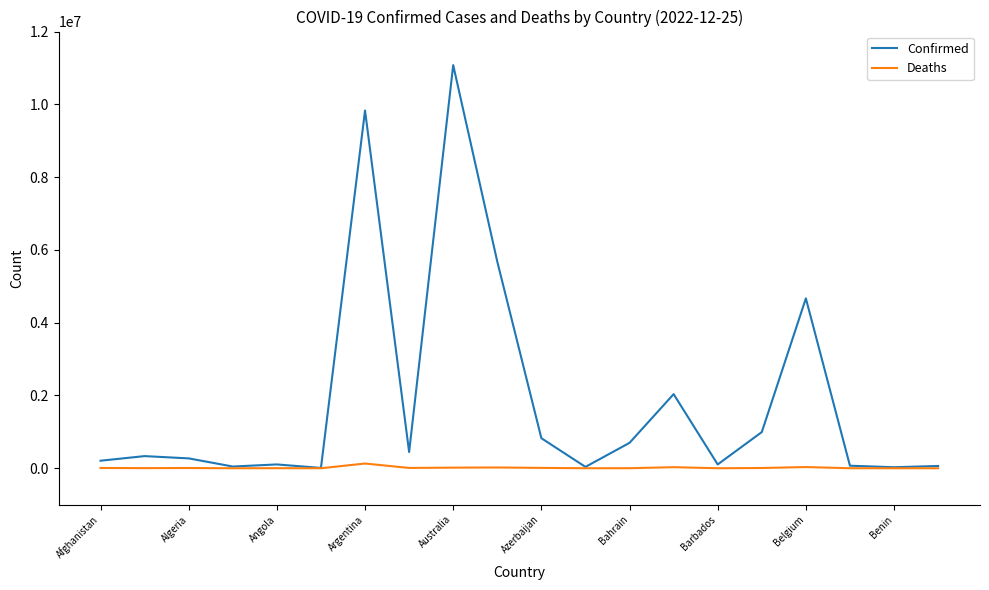

Which series has the largest total across all categories?

Confirmed